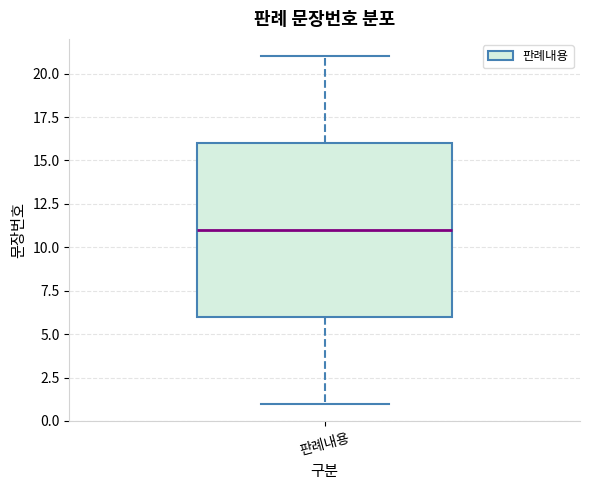

Read this box plot against the y-axis: the position of the median line, the range covered by the box, and the ends of both whiskers. The values are not printed on the chart, so give them approximately, as read against the axis.

median 11, box 6 to 16, whiskers 1 to 21